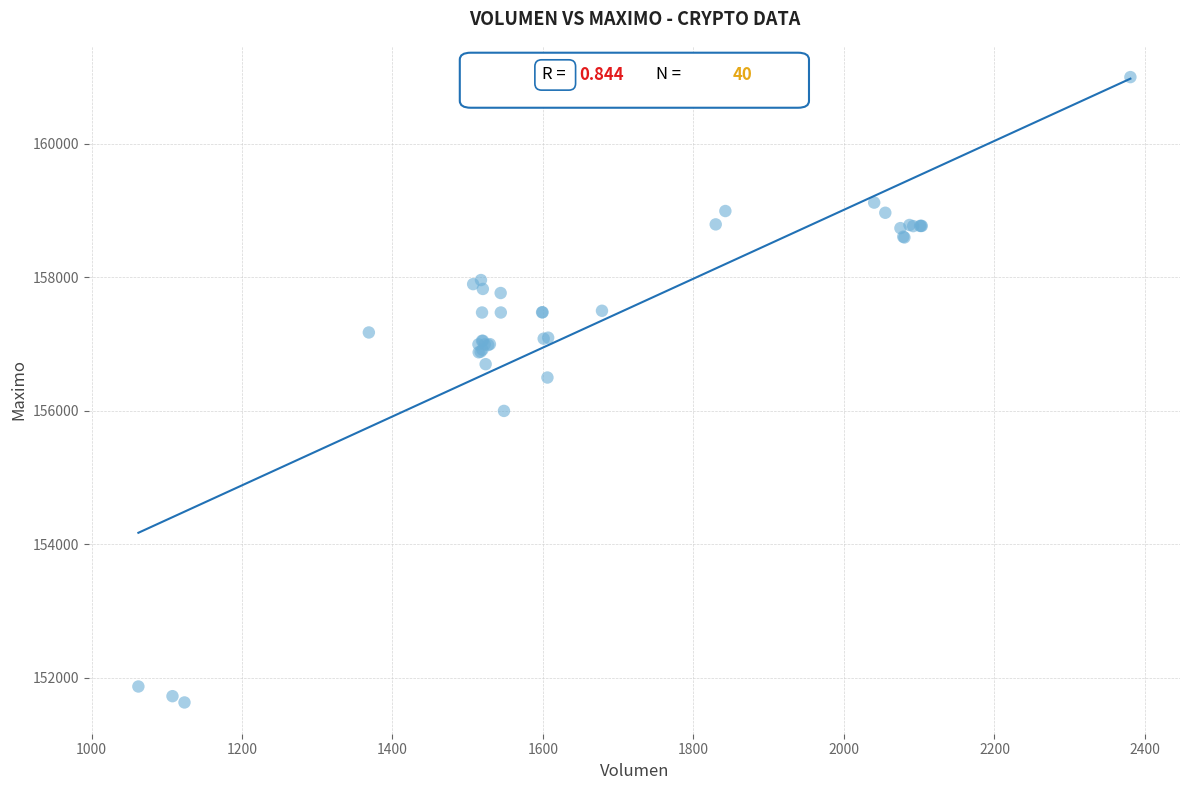

What Y value in the scatter plot is closest to 156316?

156500